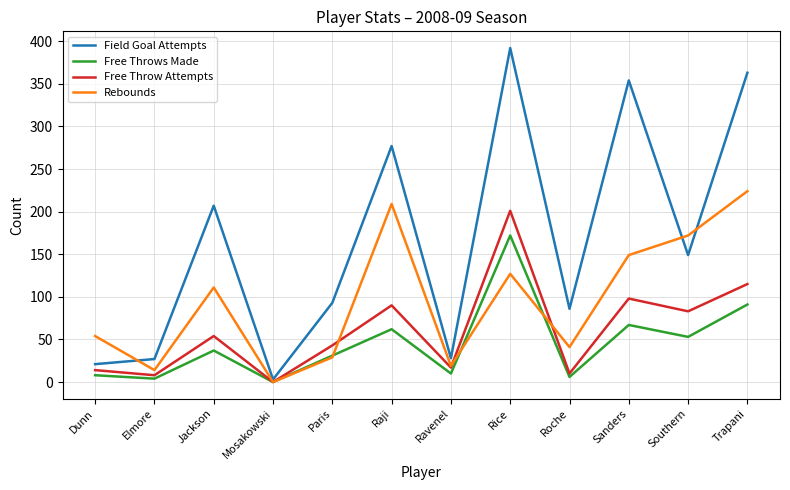

At which category is the sum across all series the highest?

Rice